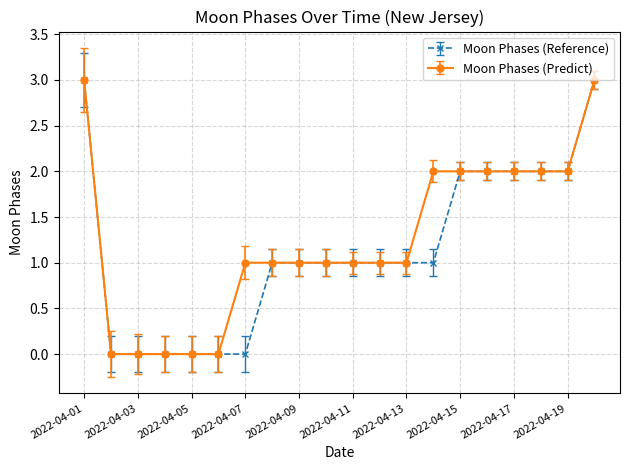

What is the average value of the Moon Phases (Predict) series?

1